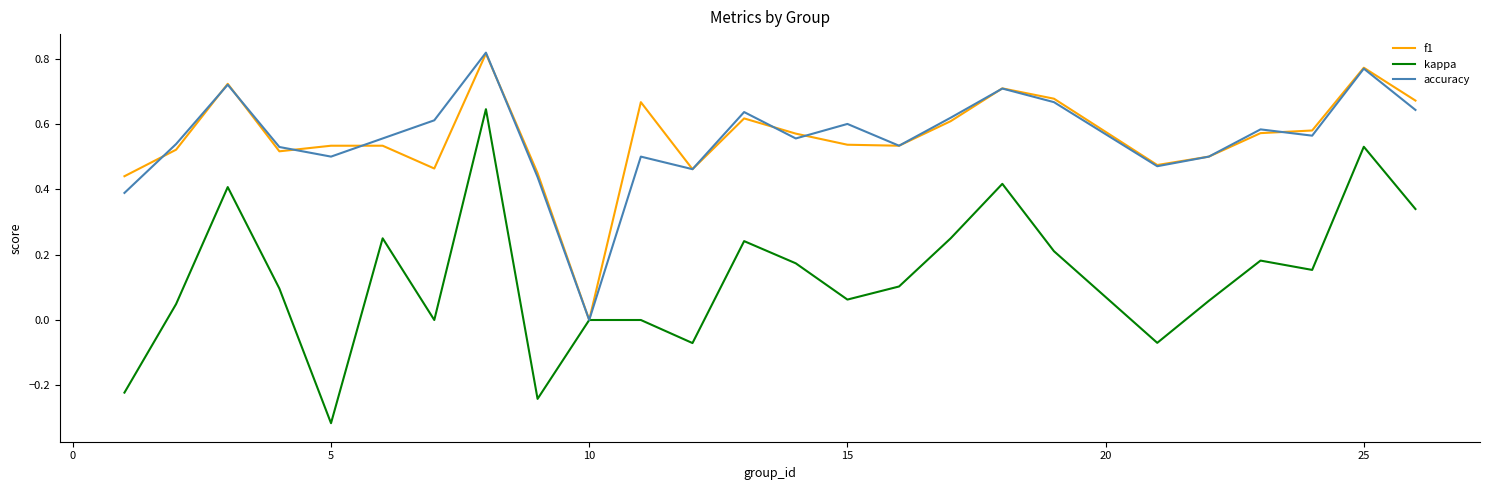

Which label corresponds to the smallest value in the chart?

5